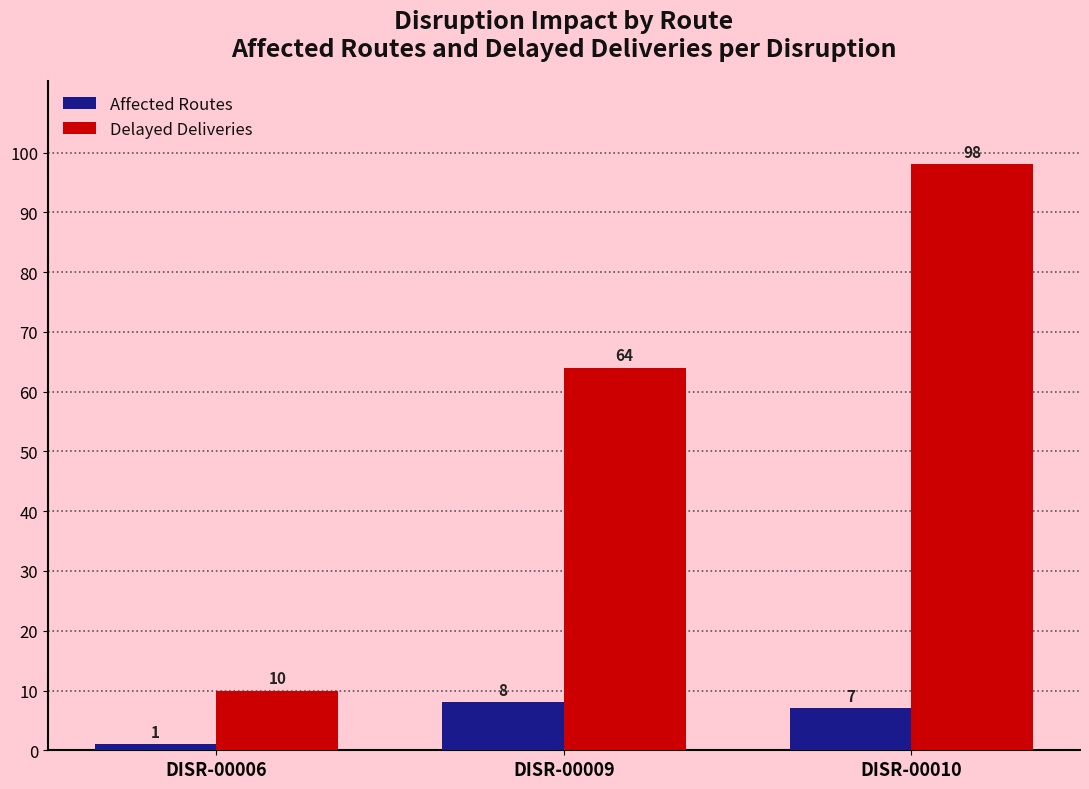

Rank the series by their maximum value, from lowest to highest.

Affected Routes, Delayed Deliveries